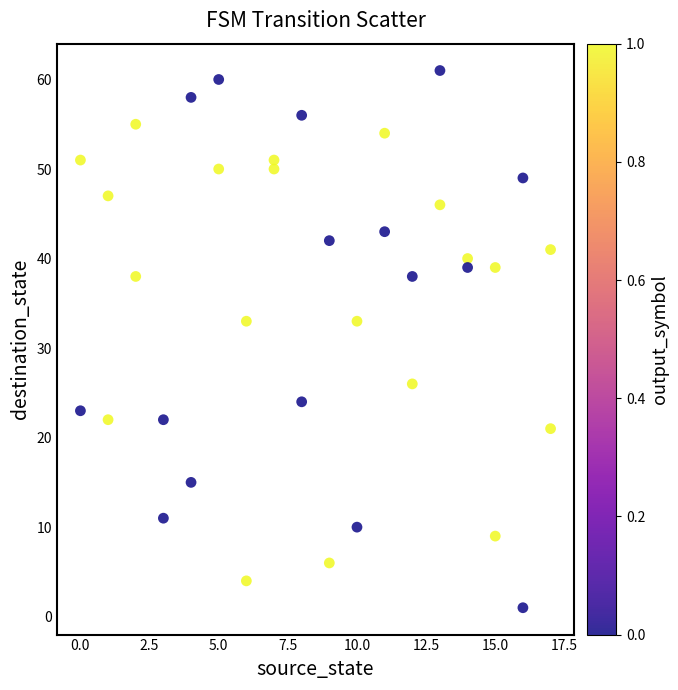

What is the range of X values (max minus min)?

17